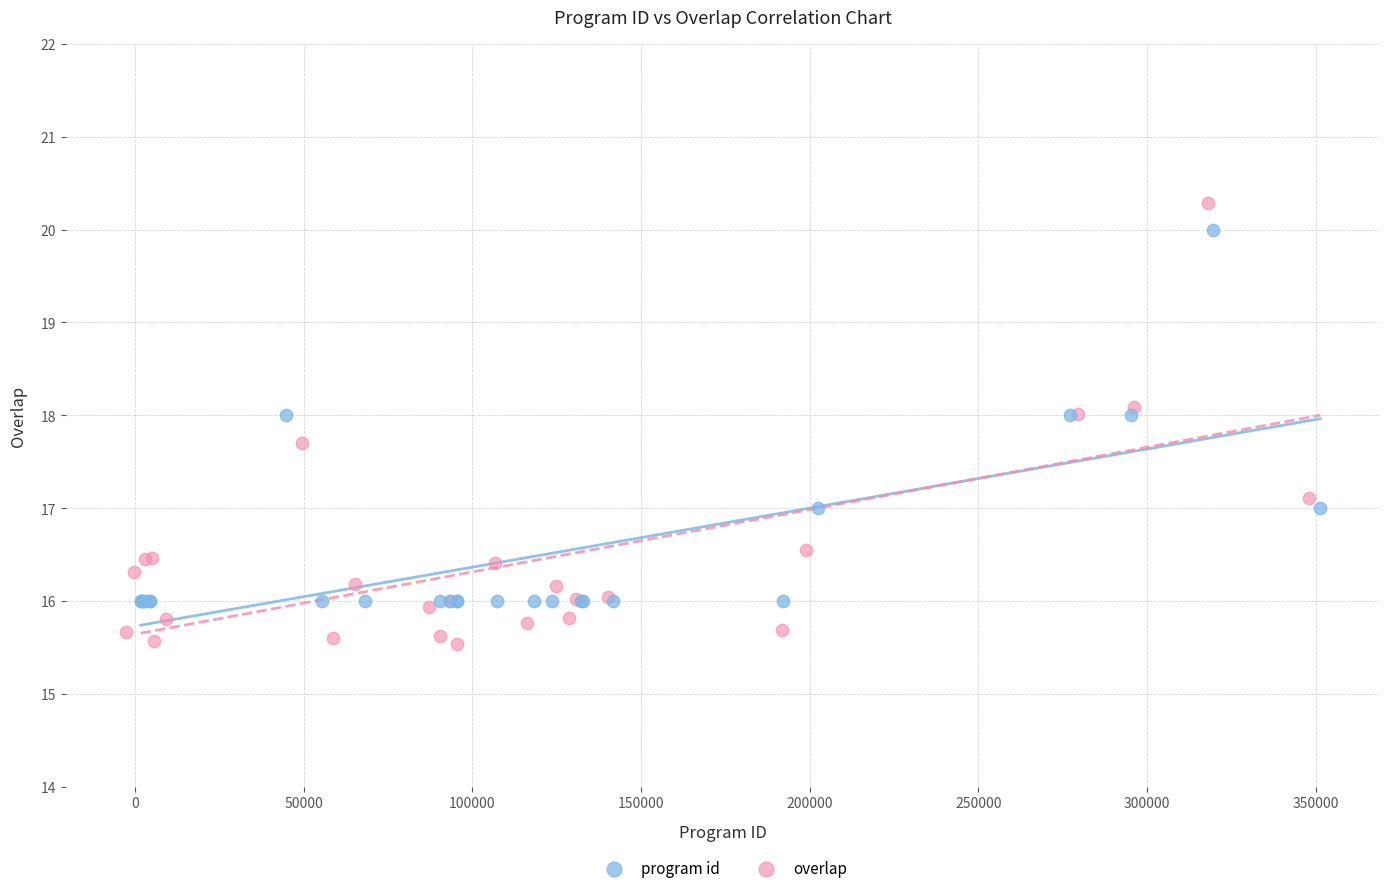

Which series contains the lowest Y value?

overlap